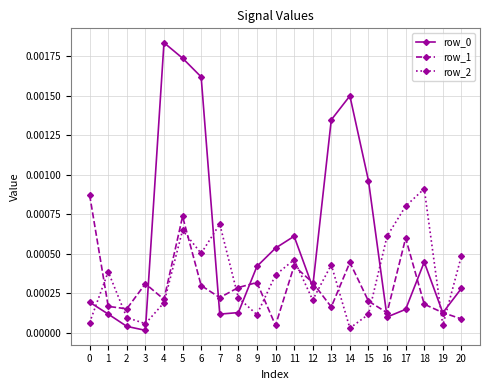

Which series changed the most between 9 and 18?

row_2